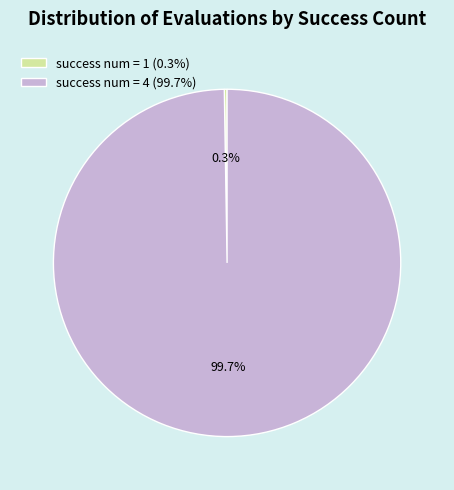

Which category has the biggest portion of the pie?

success num = 4 (99.7%)